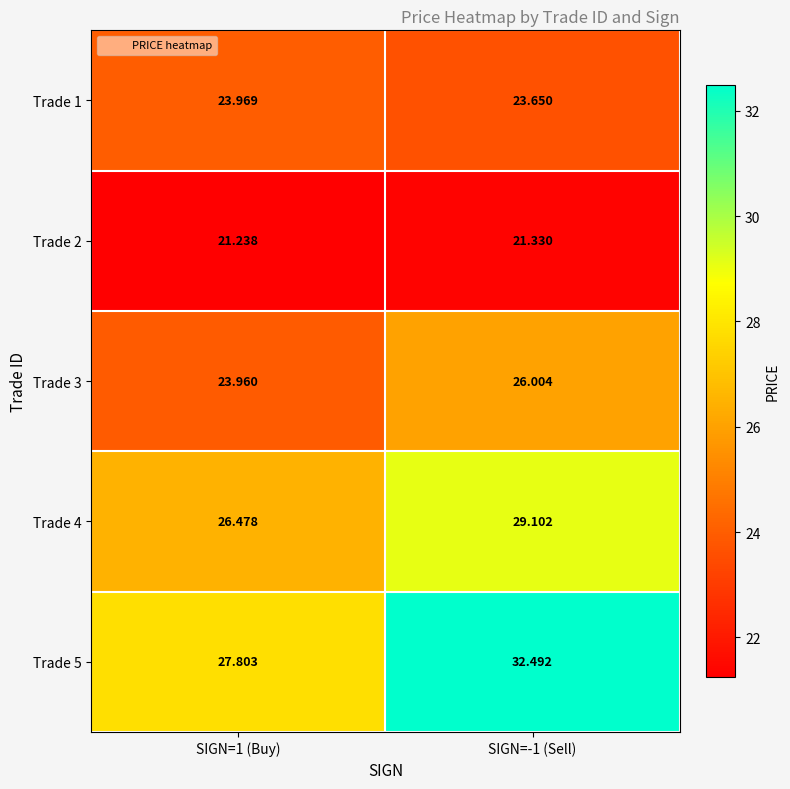

Is the value of Trade 4 at SIGN=-1 (Sell) greater than the value of Trade 1 at SIGN=1 (Buy)?

Yes